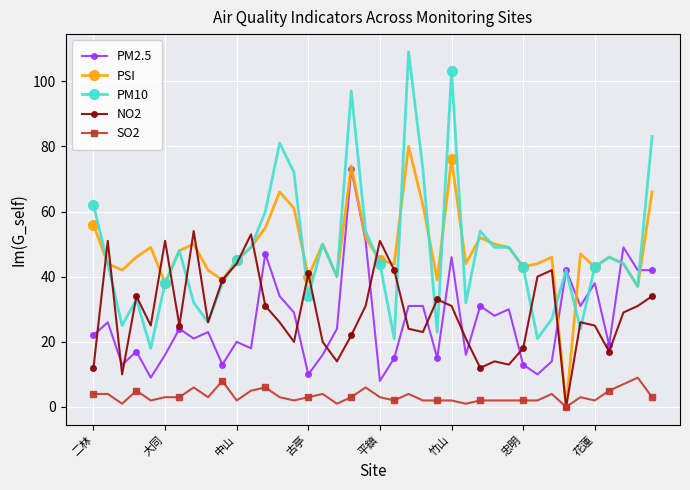

True or false: NO2 has more than 0 points higher than both neighbors.

True